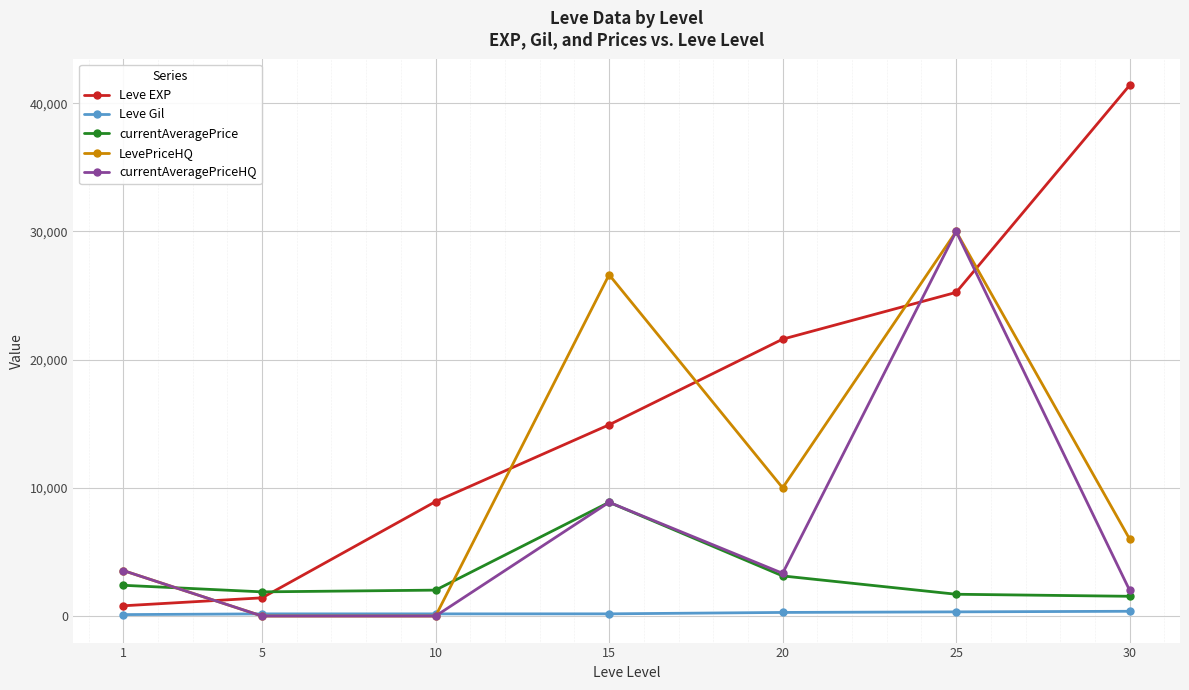

Where is Leve EXP nearest to the value 21105?

20